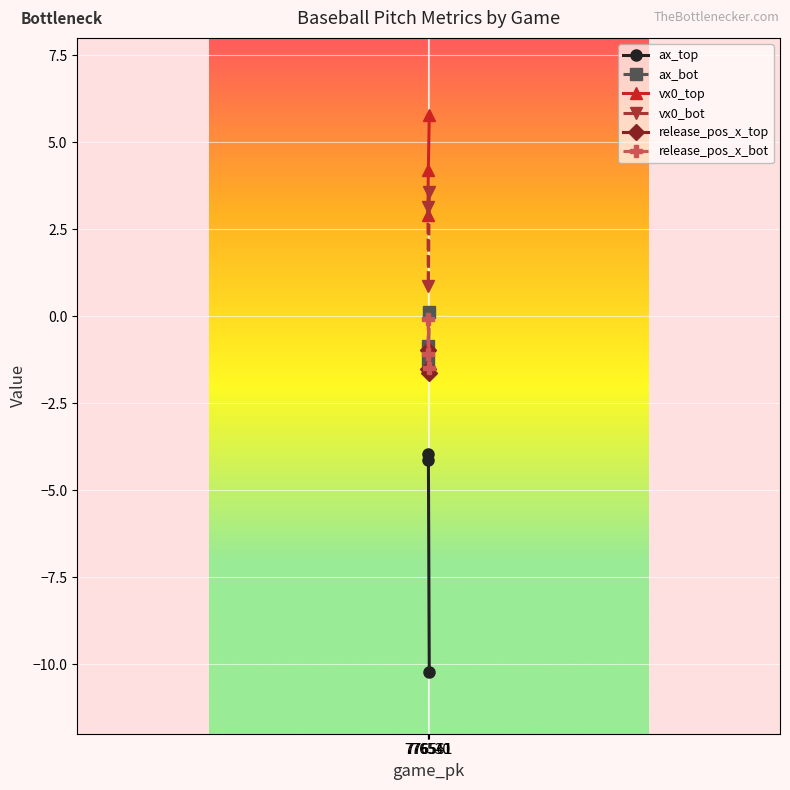

Reading left to right, transcribe all the data shown in this chart.

ax_top: 776530=-4.1	776541=-4.0	776561=-10.2
ax_bot: 776530=-0.9	776541=-1.3	776561=0.1
vx0_top: 776530=2.9	776541=4.2	776561=5.8
vx0_bot: 776530=3.1	776541=0.9	776561=3.6
release_pos_x_top: 776530=-1.0	776541=-1.5	776561=-1.6
release_pos_x_bot: 776530=-1.1	776541=-0.1	776561=-1.5